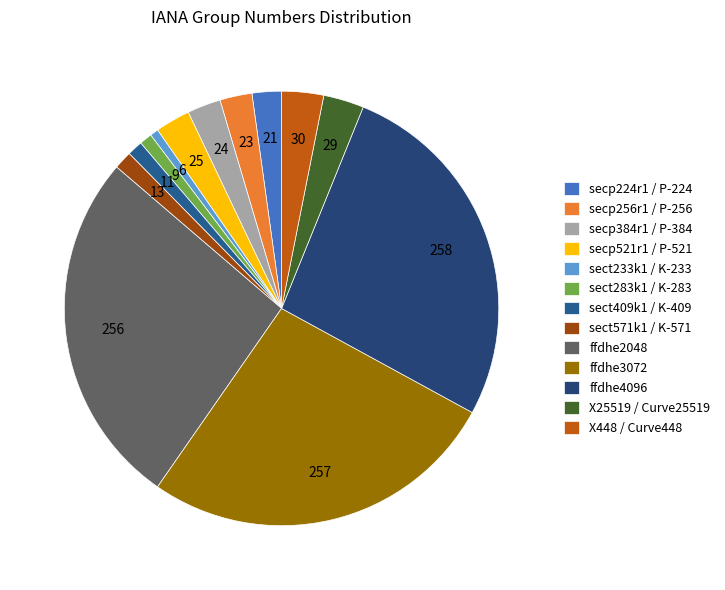

To the nearest percent, what is the difference between the largest and smallest slice percentages?

26%